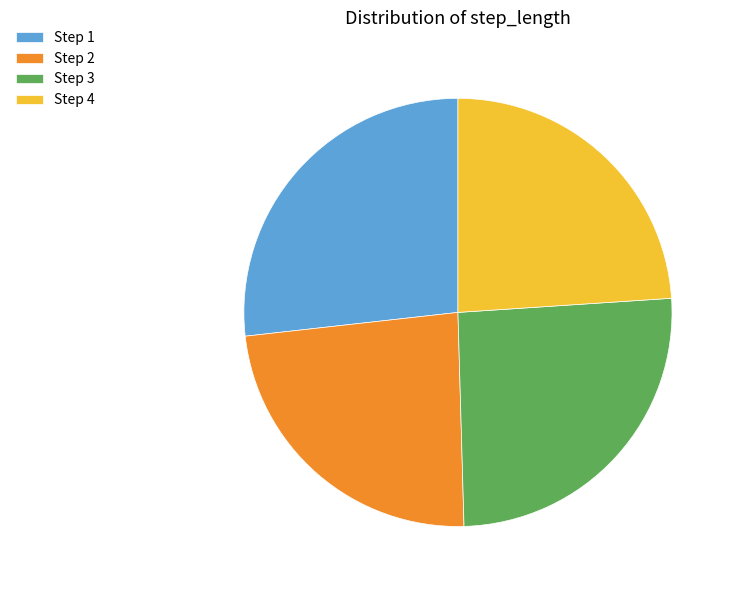

Does any single category account for the majority?

No